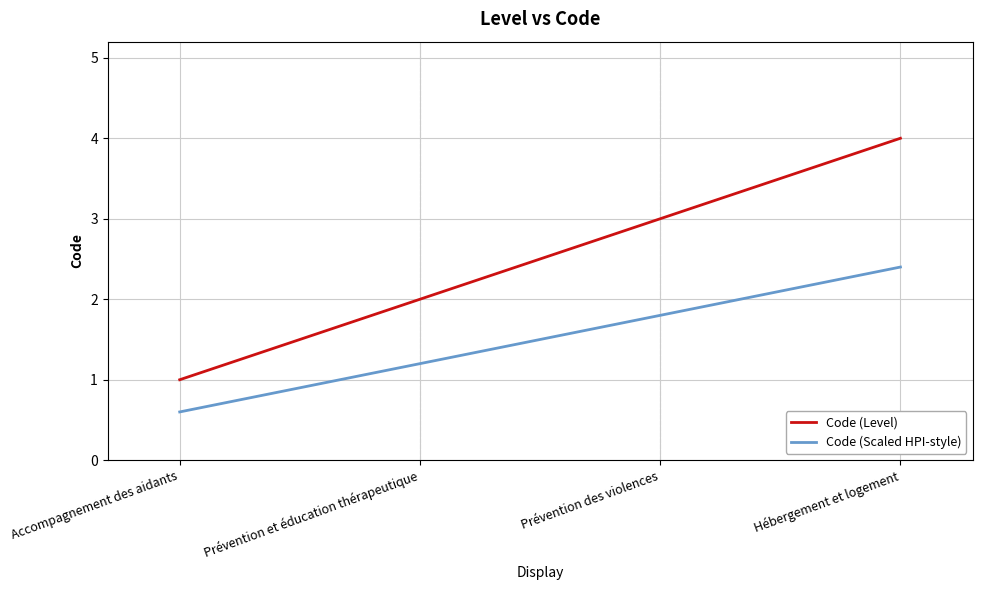

What is the average value of the Code (Level) series?

2.5